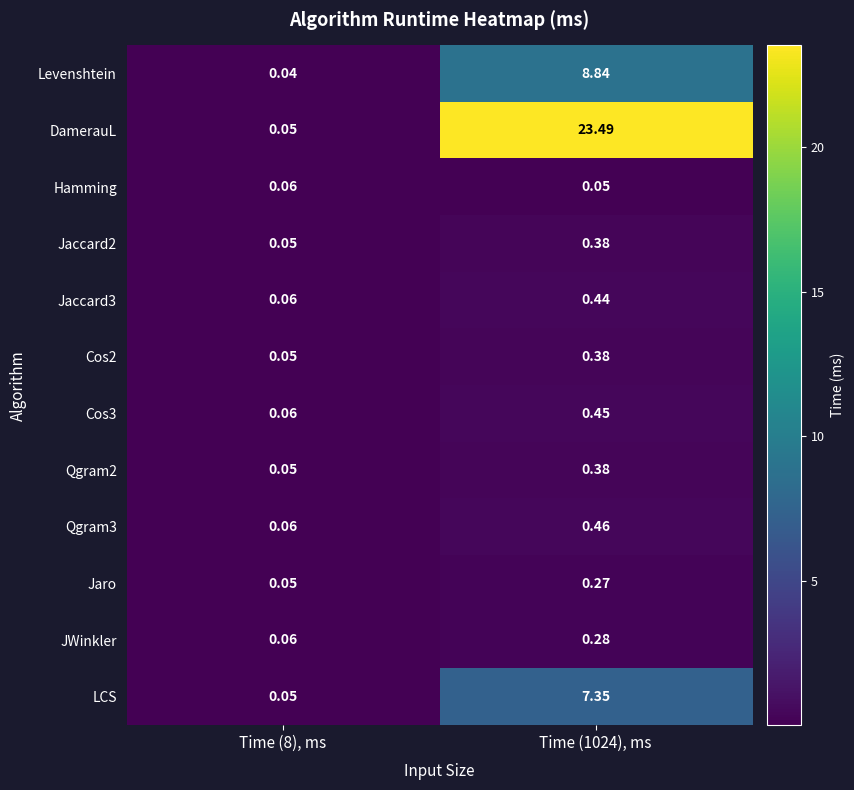

Is the value of Cos3 at Time (1024), ms greater than the value of Qgram2 at Time (1024), ms?

Yes